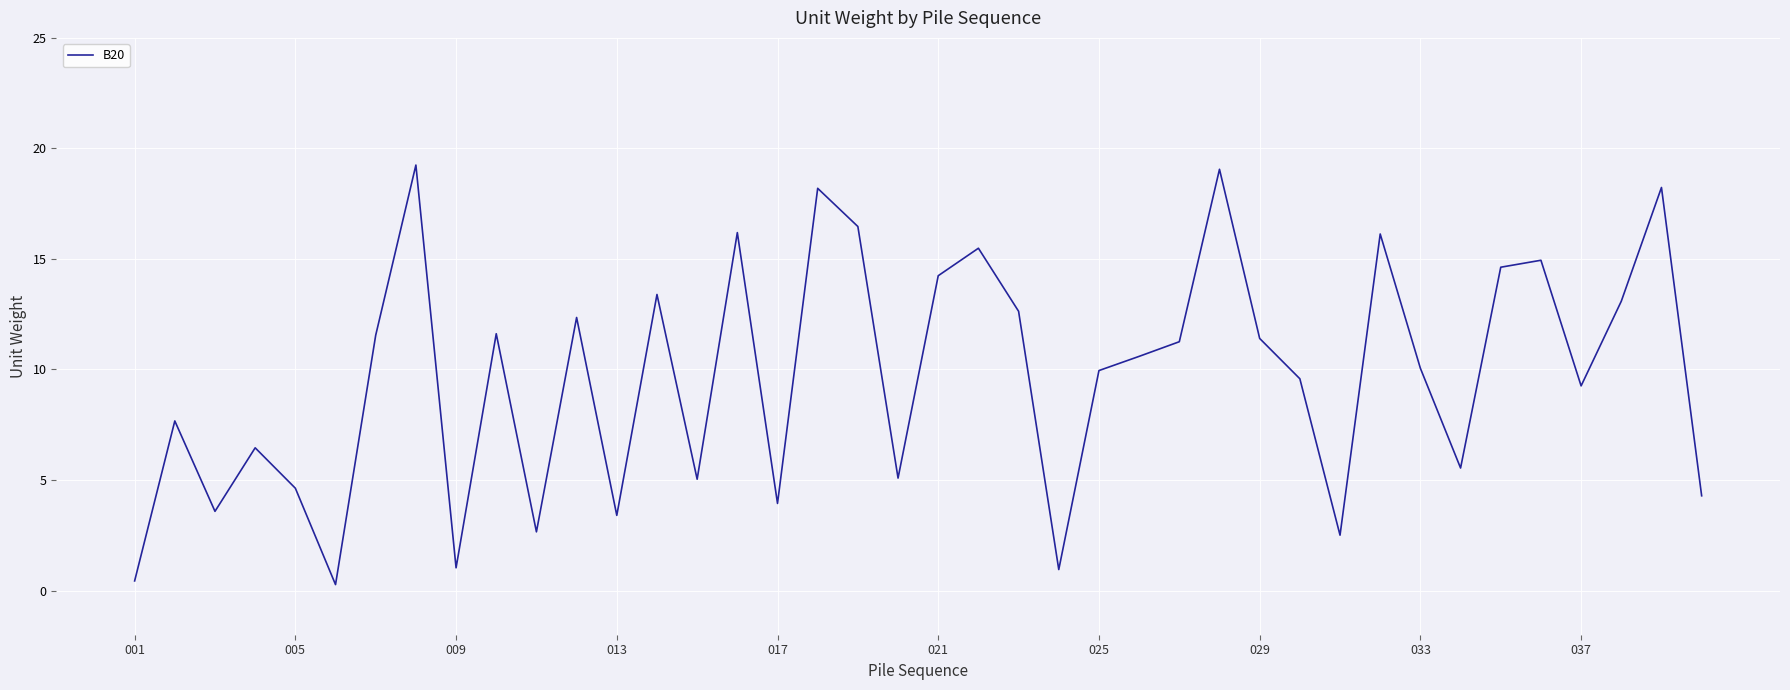

What is the difference between the maximum and minimum values?

19.0